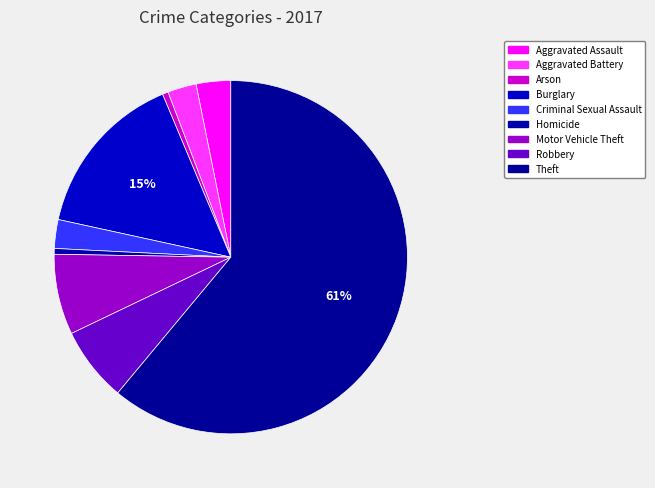

Count the number of slices in the pie.

9